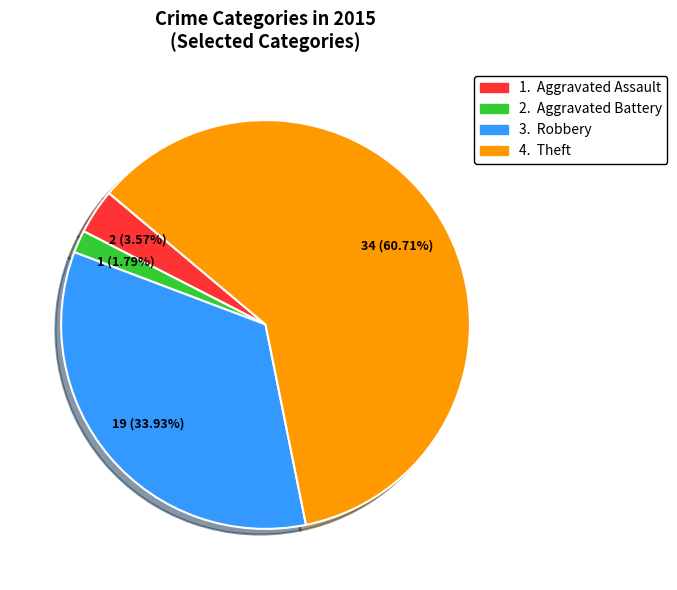

Does any single category account for the majority?

Yes